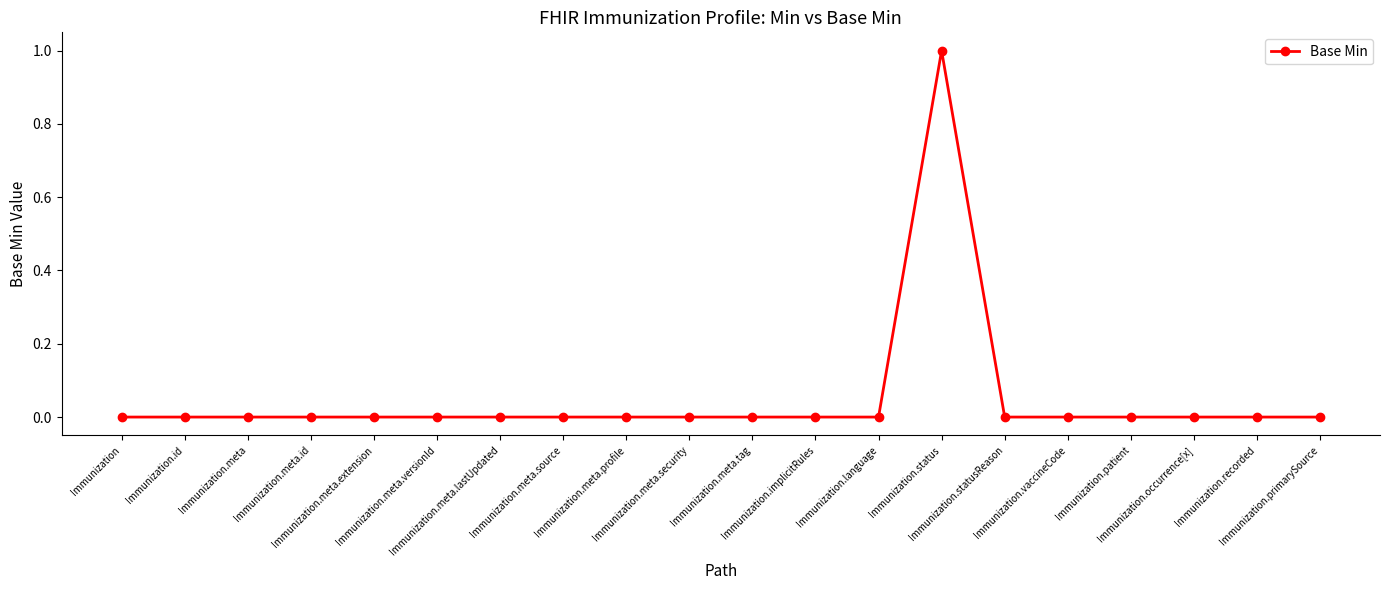

Does the chart have visible grid lines?

No